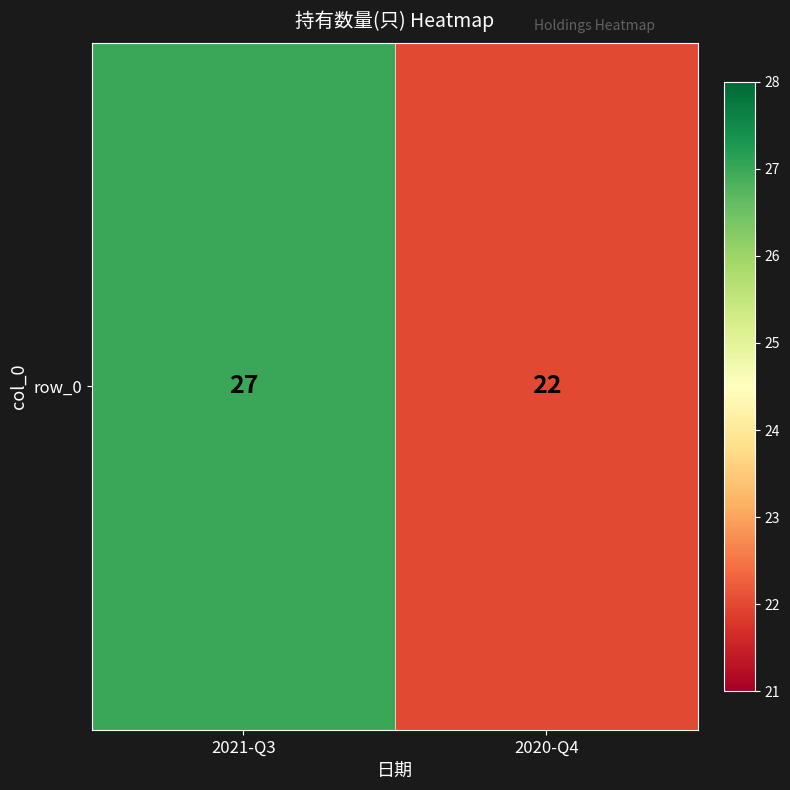

List the labels in order of value, largest first.

2021-Q3, 2020-Q4